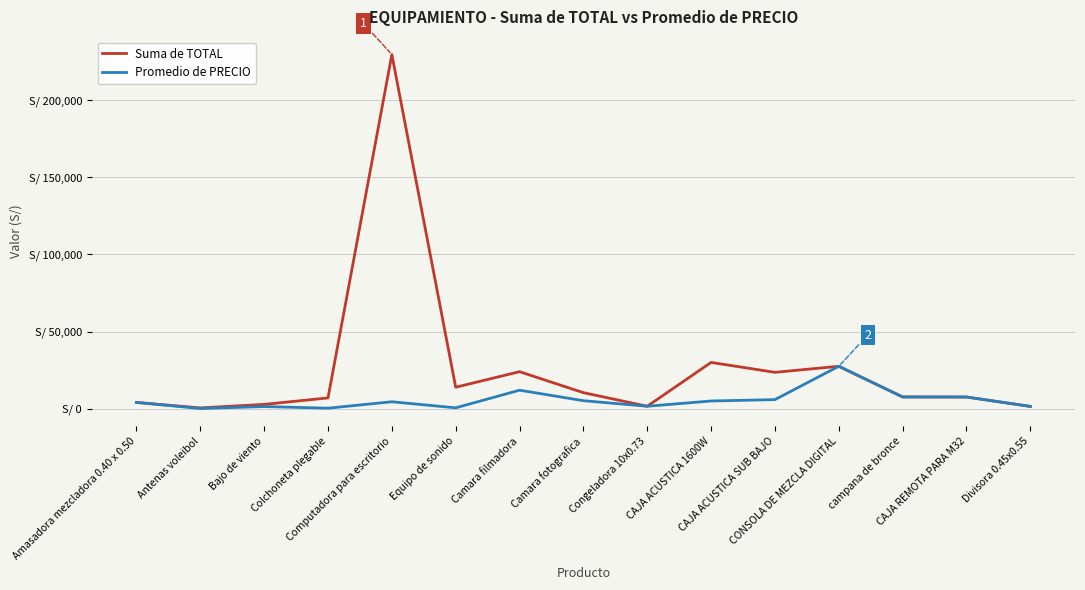

Which category has the highest value across all series?

Computadora para escritorio